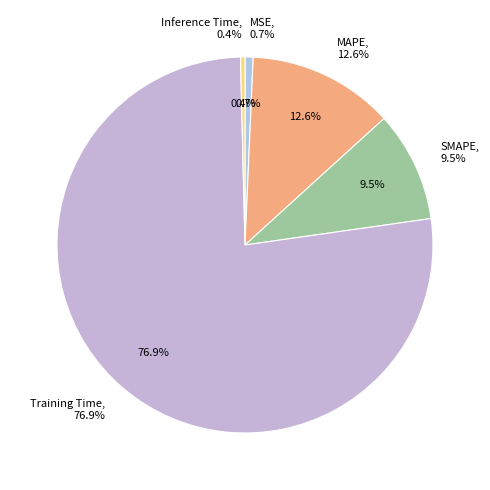

Do SMAPE and MSE together represent more than half of the pie?

No